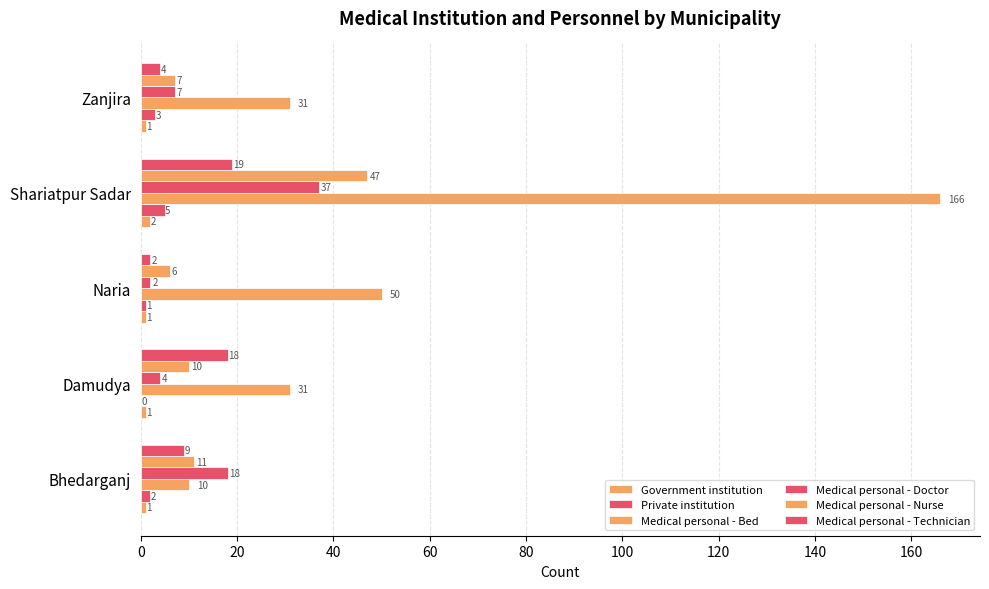

How many distinct data groups are displayed?

6